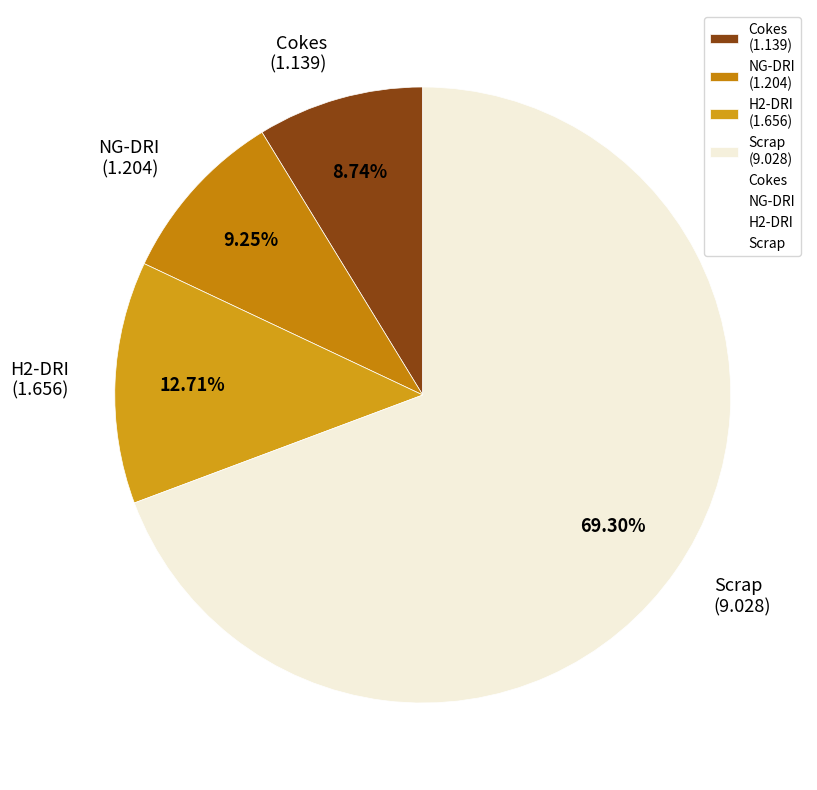

To the nearest percent, what portion does Scrap represent?

69%